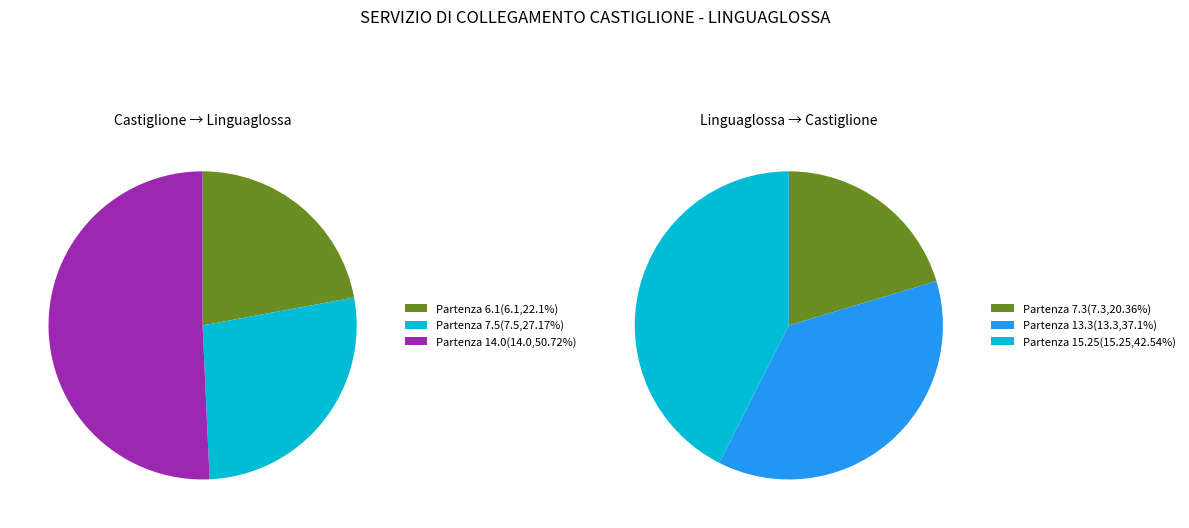

To the nearest percent, what portion does 2 represent?

51%